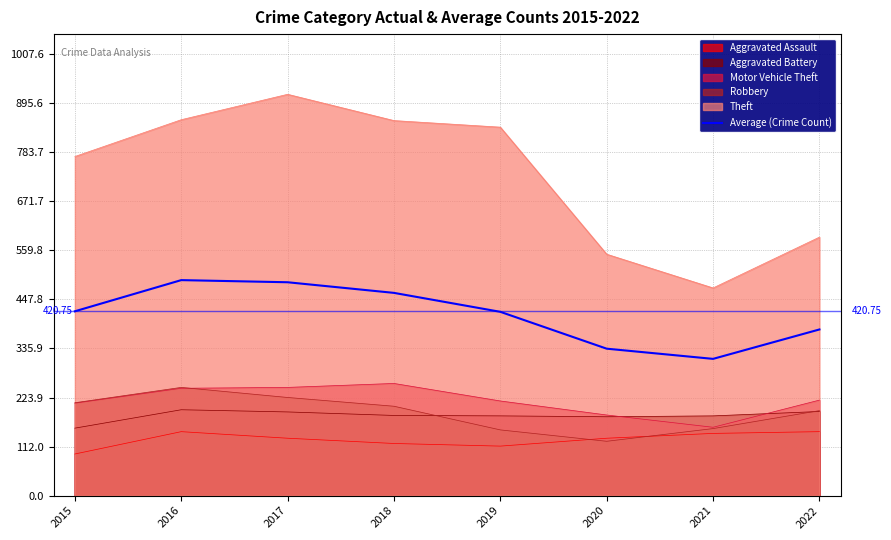

How many values are below 420?

4